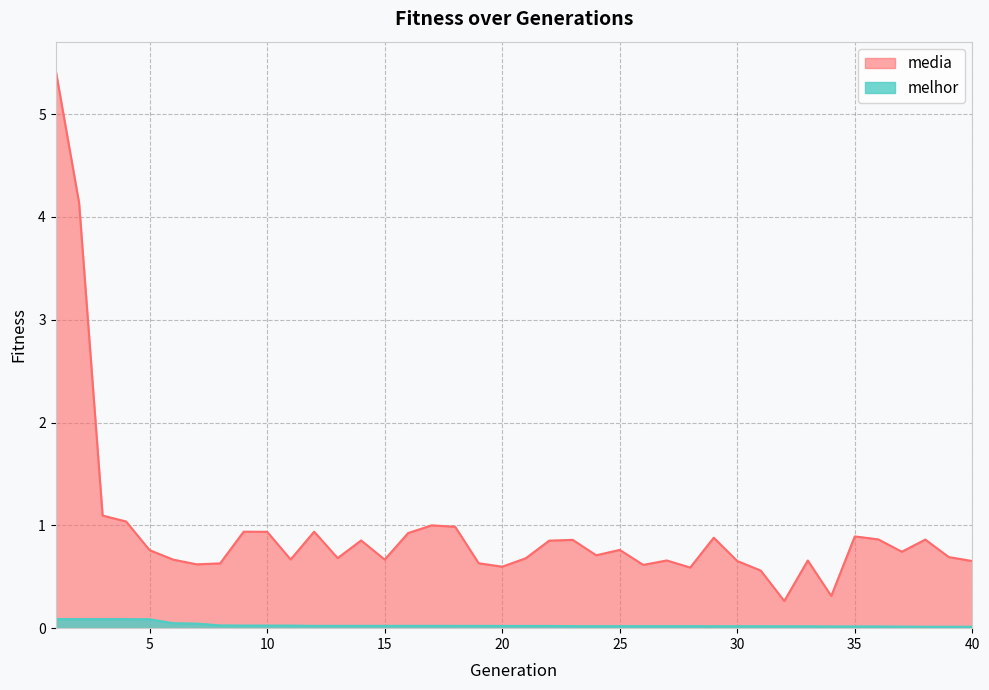

Which series has the largest range (max minus min)?

media